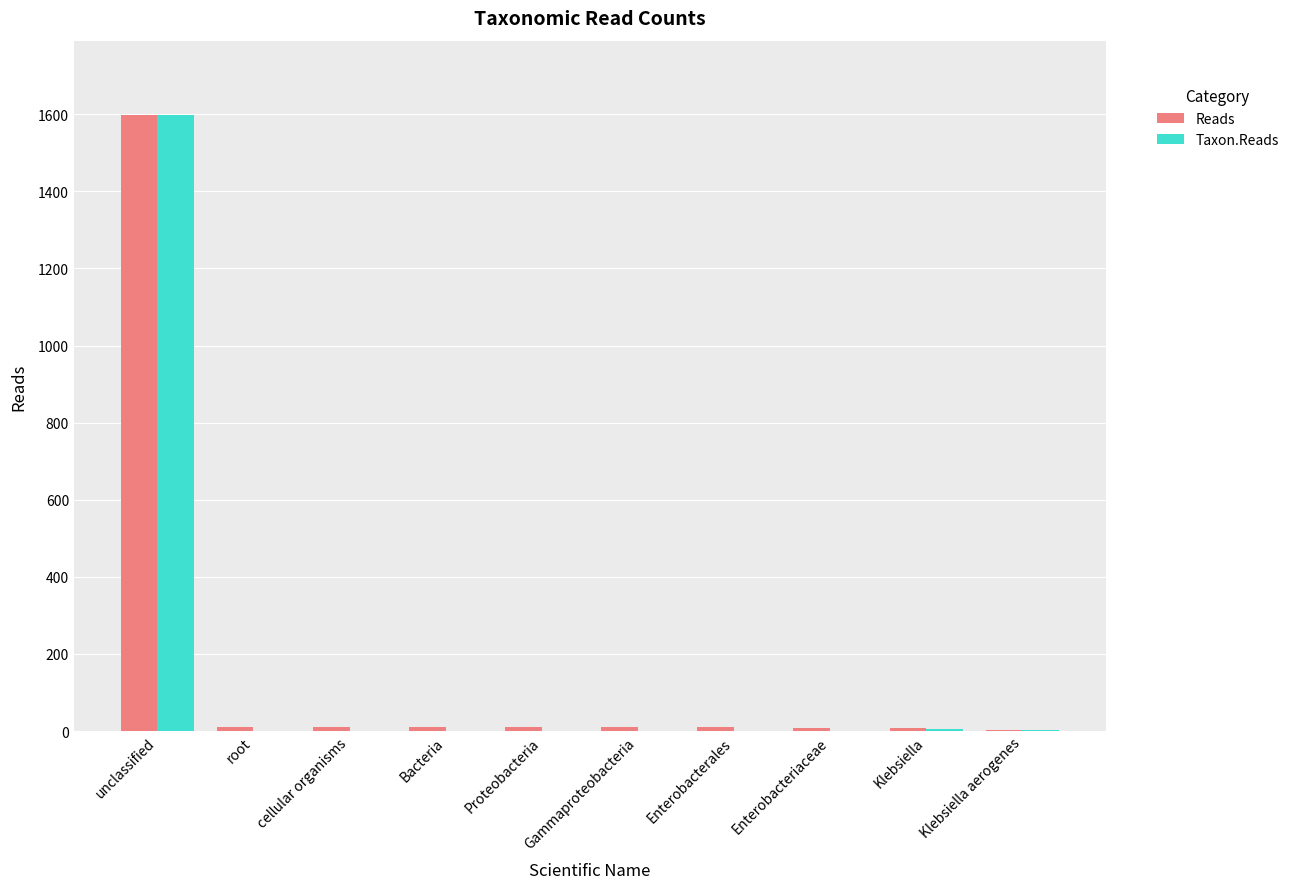

Which category has the highest value across all series?

unclassified